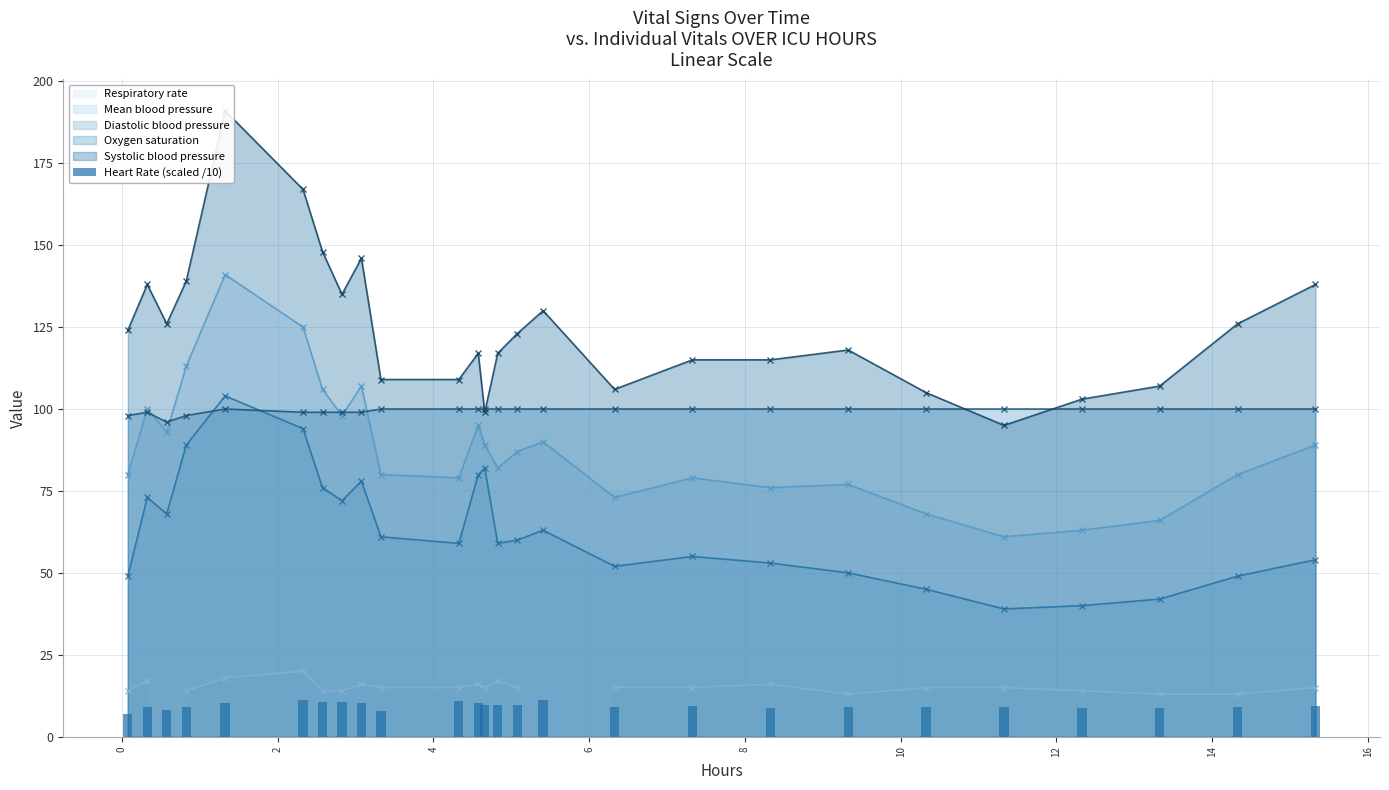

What is the minimum value for Diastolic blood pressure?

39